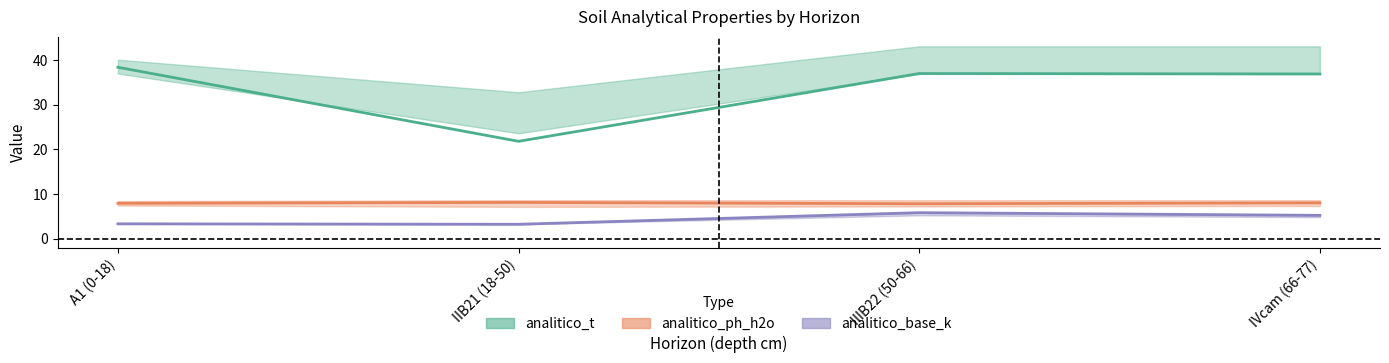

In analitico_base_k (center), how many points are lower than both neighbors (excluding endpoints)?

1